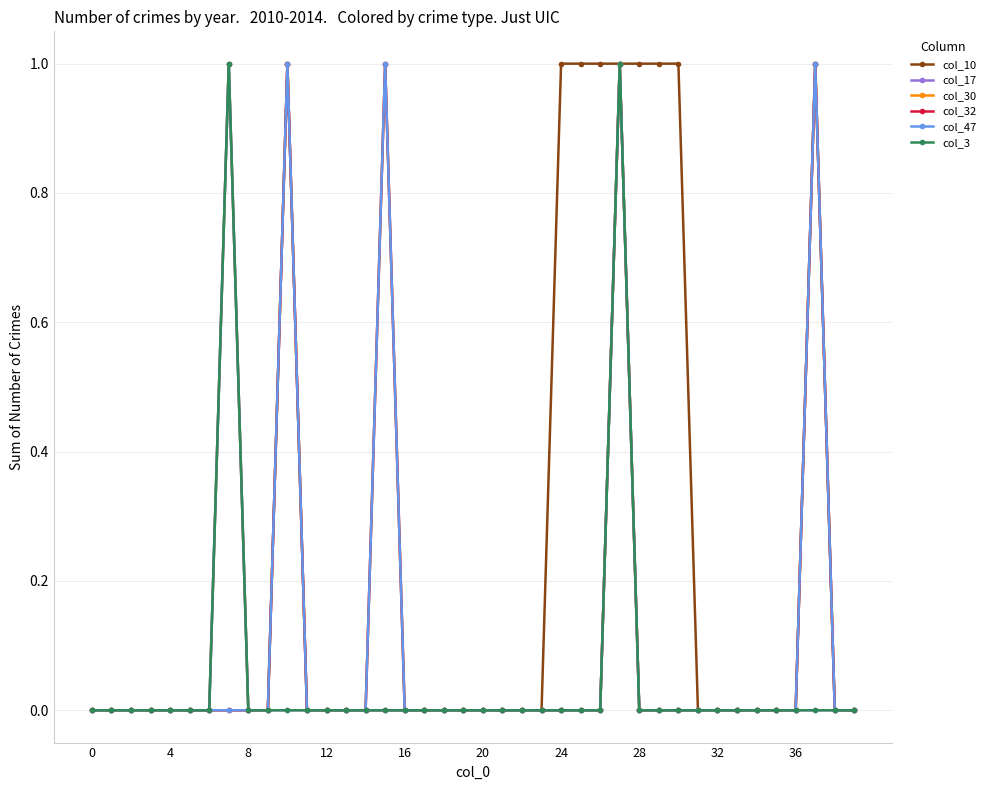

How many lines are shown in the chart?

6